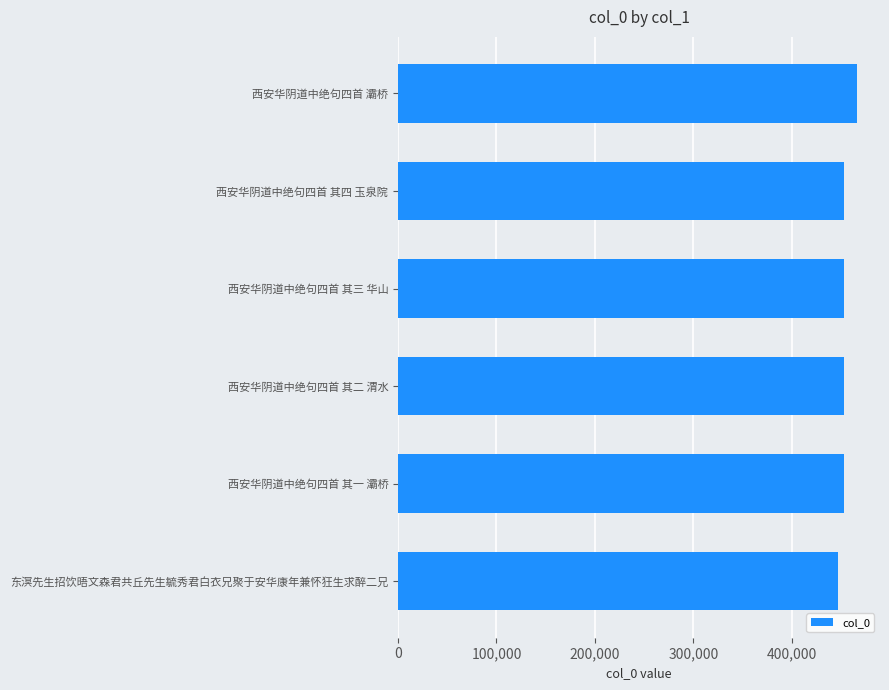

What is the ratio of the value at 西安华阴道中绝句四首 灞桥 to the value at 西安华阴道中绝句四首 其二 渭水?

1.0